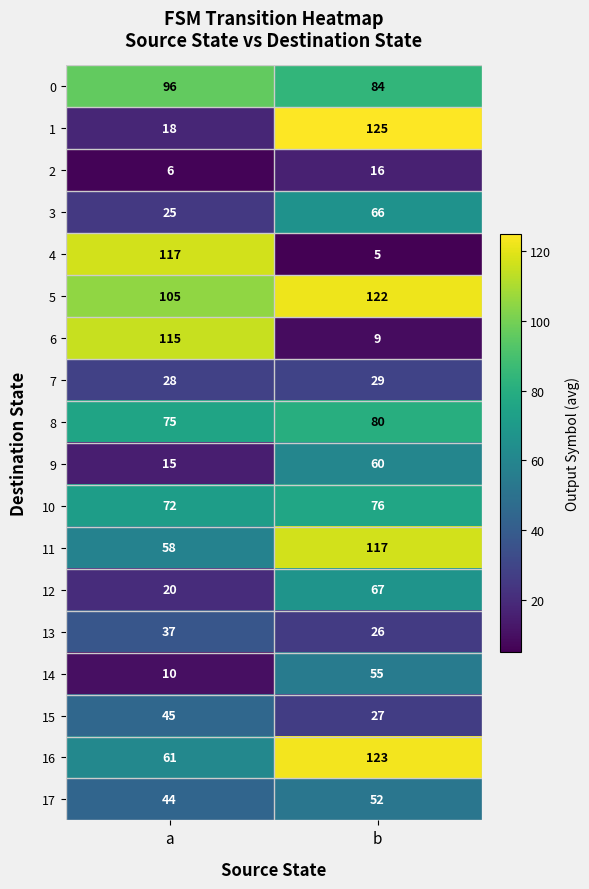

How many distinct data groups are displayed?

18